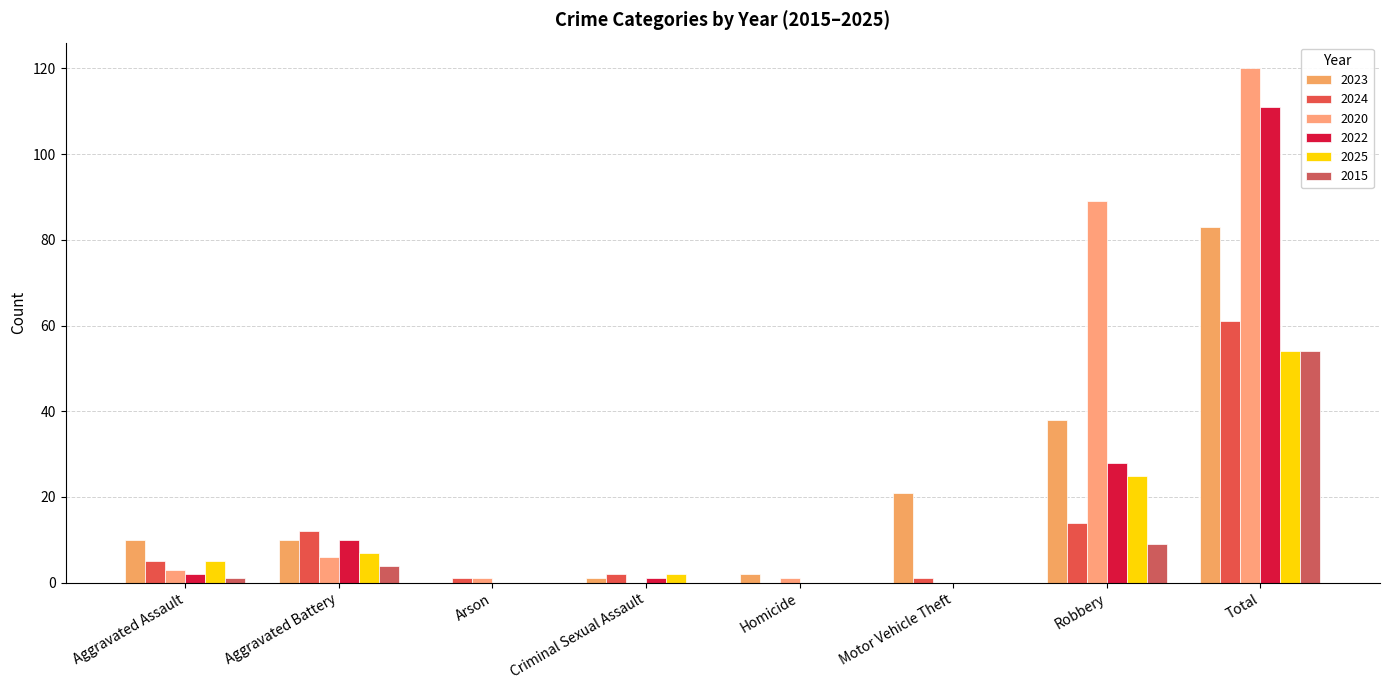

What are all the series names shown in the legend?

2023, 2024, 2020, 2022, 2025, 2015